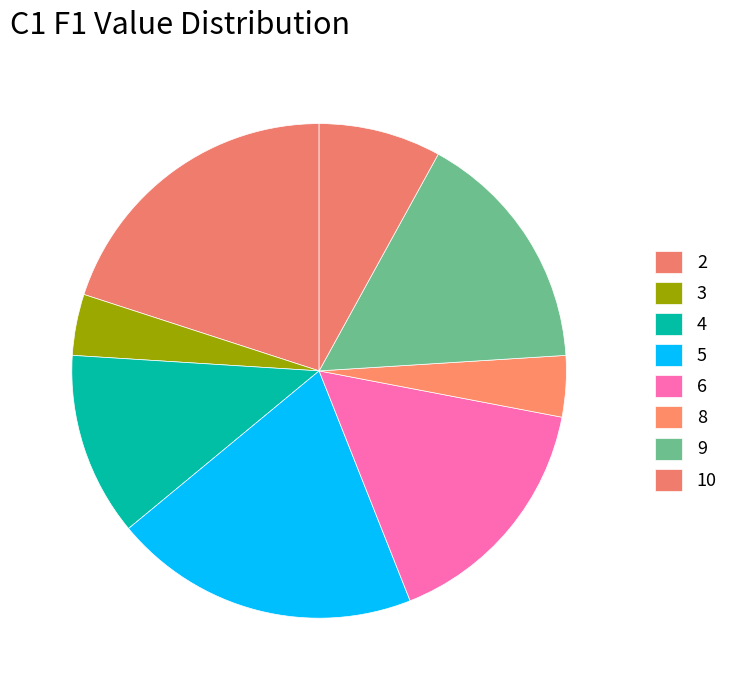

How many slices are in this pie chart?

8